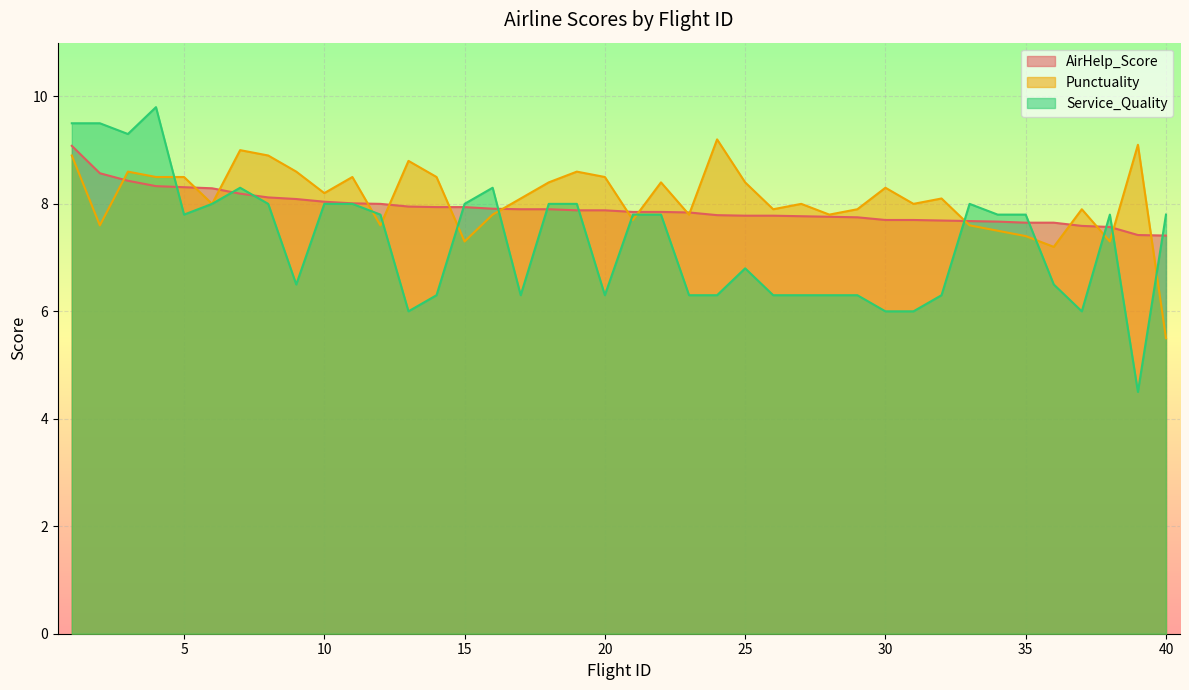

What is the difference between the Punctuality values at 2 and 7?

1.4